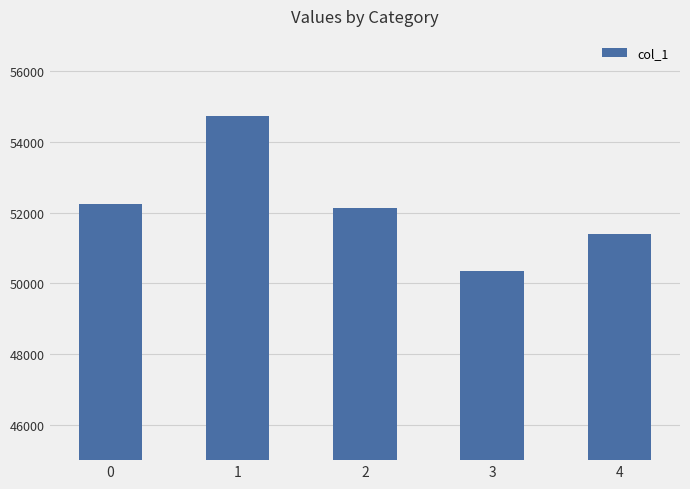

Which category has the lowest value across all series?

3